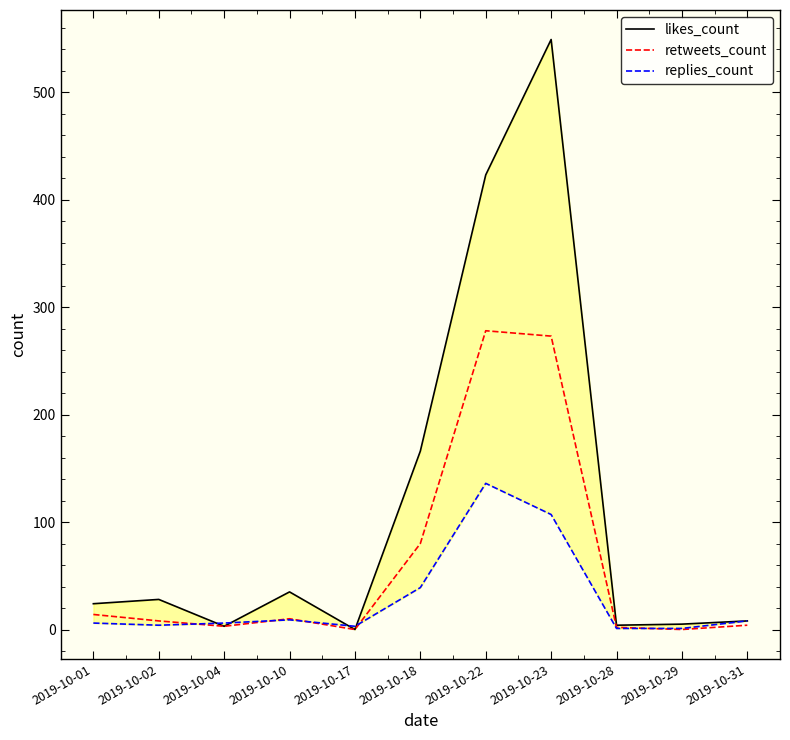

What is the sum of all replies_count values?

320